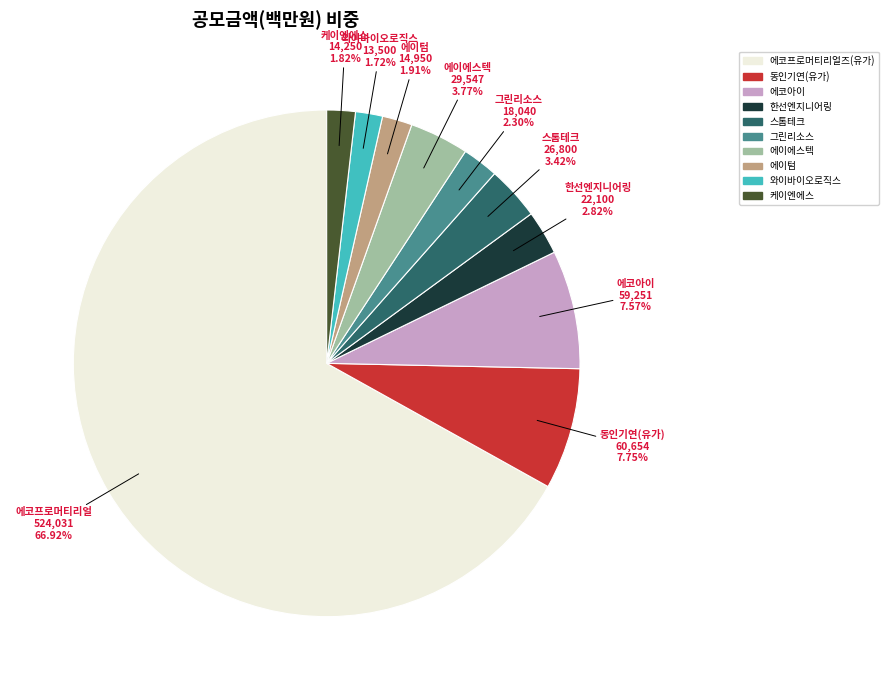

The 동인기연(유가) slice represents 23% of the pie. True or false?

False